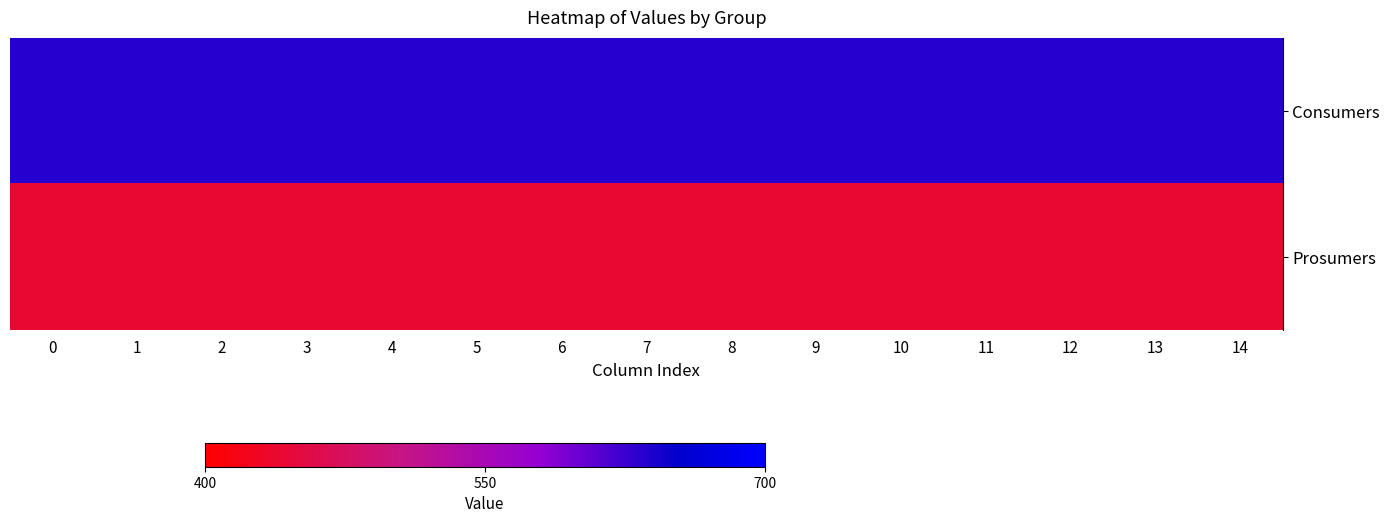

Rank the series at 8 from lowest to highest value.

Prosumers, Consumers